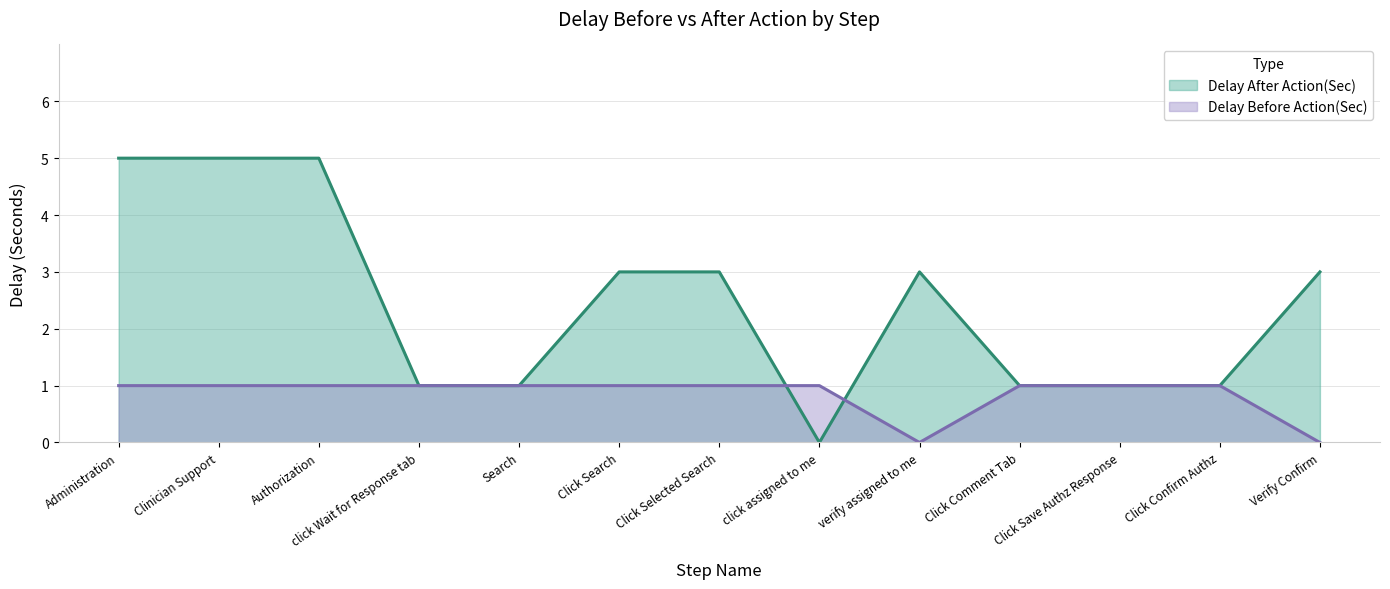

What is the difference between the second highest and minimum values in the Delay After Action(Sec) series?

5